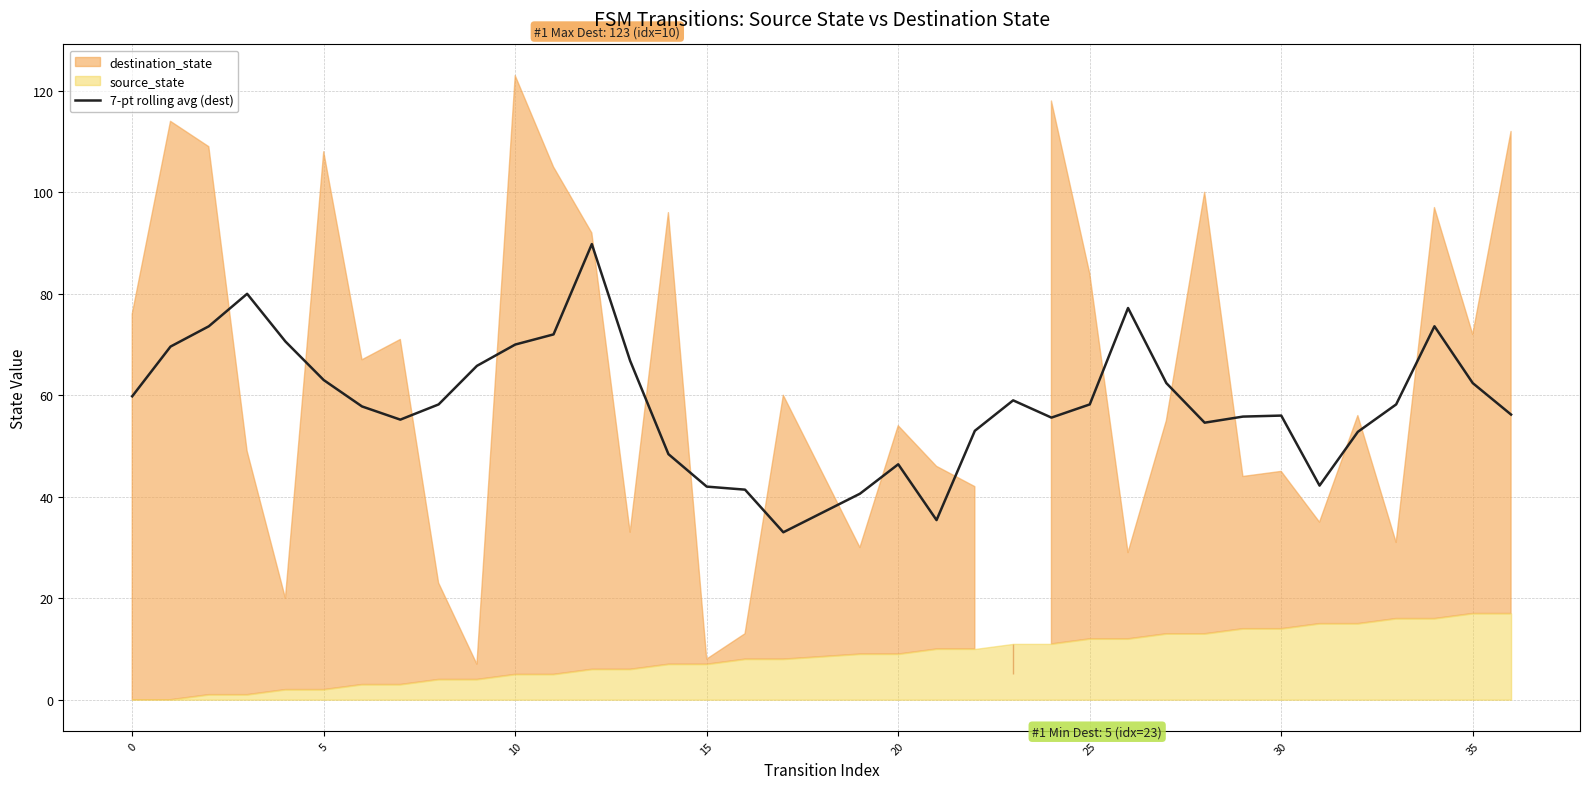

How many points are lower than both their immediate neighbors (excluding endpoints)?

6